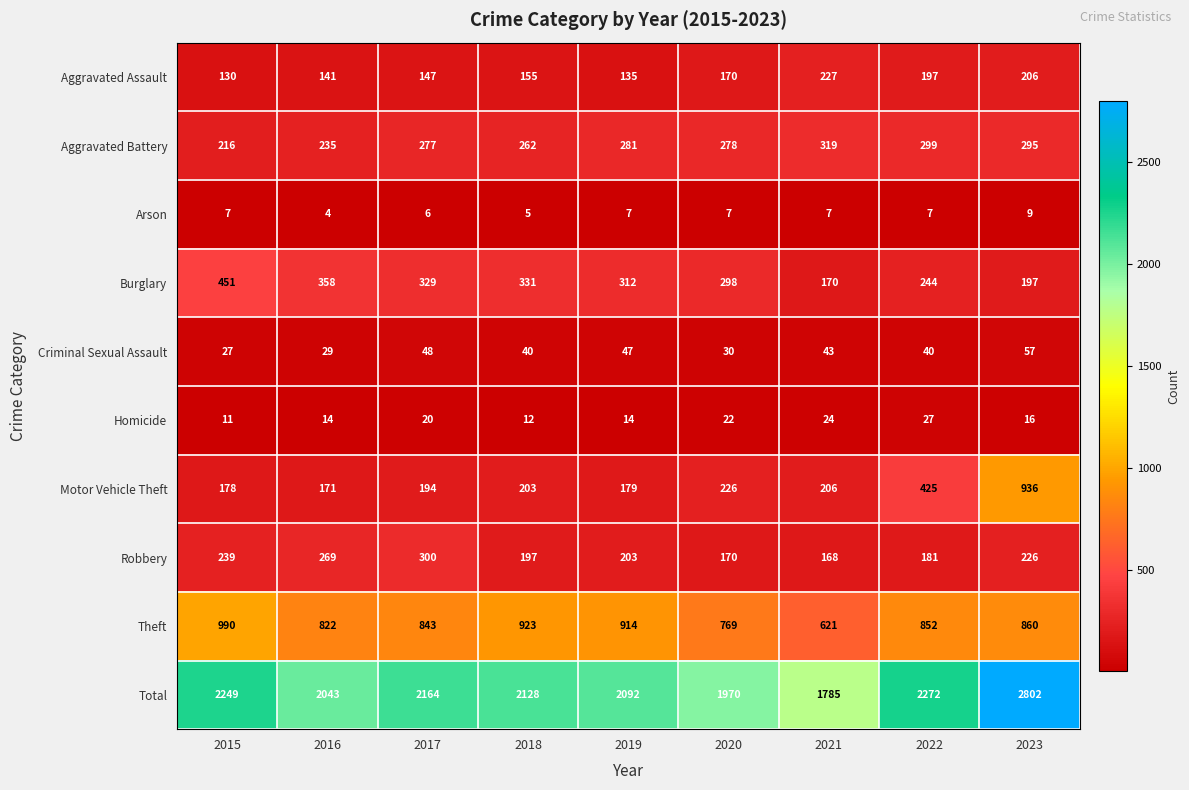

Is it true that Criminal Sexual Assault equals 30 at 2020?

True